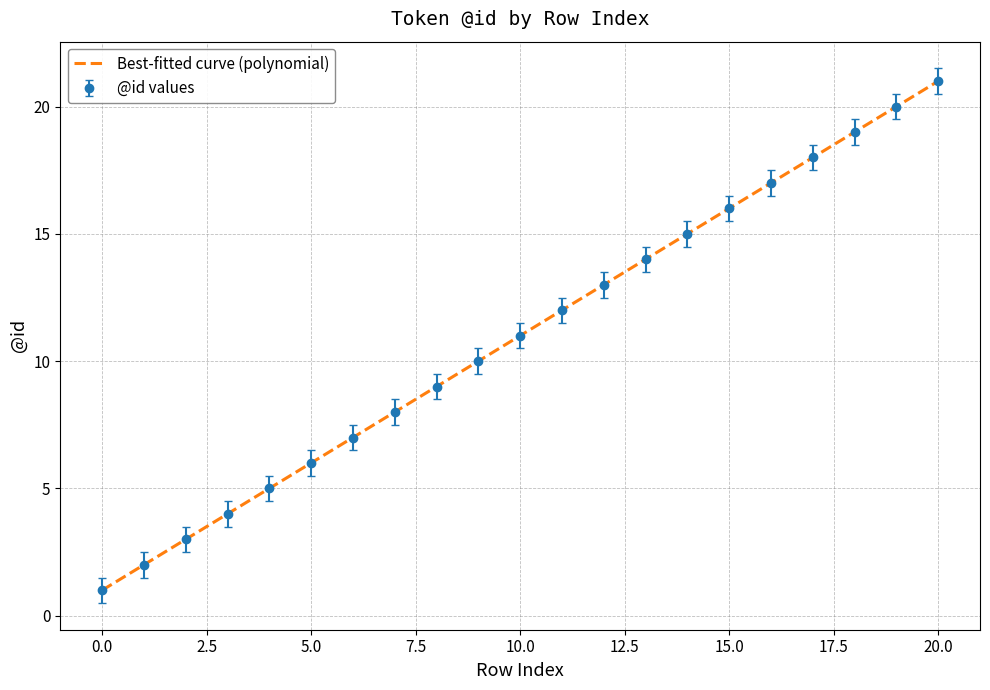

Between 3 and 1, which is larger?

3